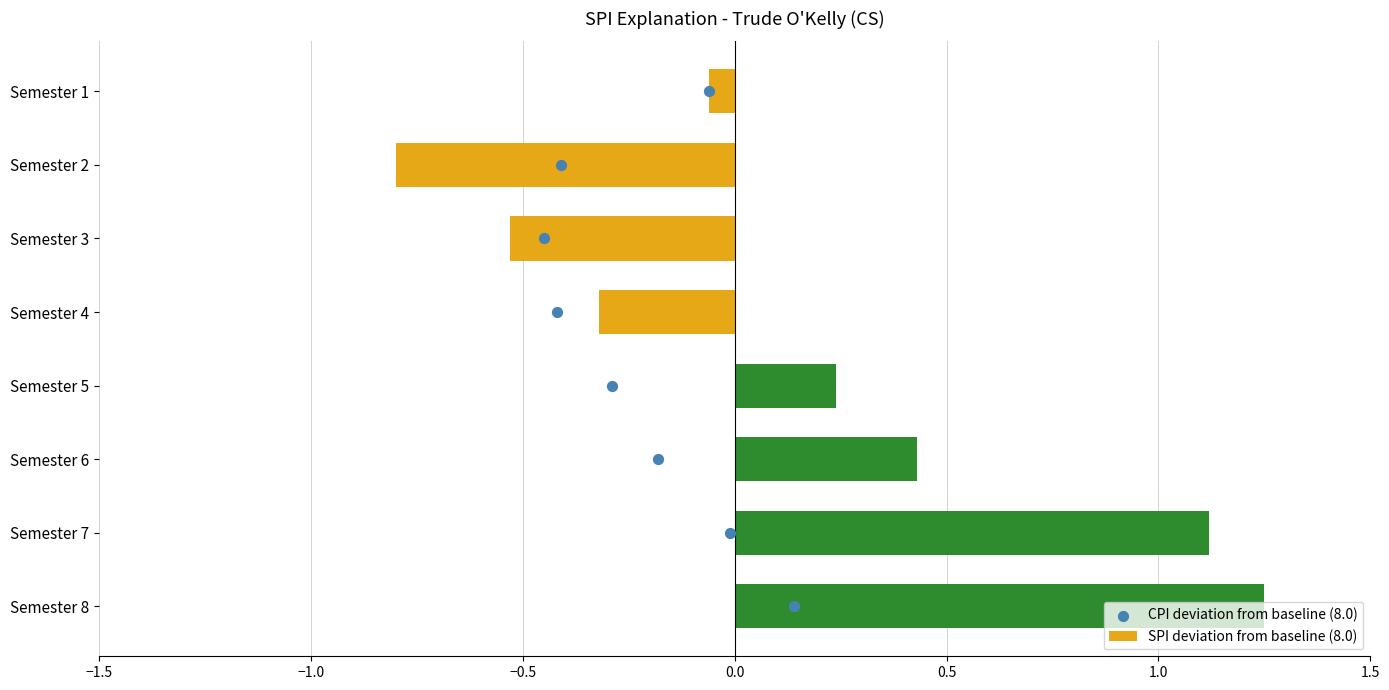

What are all the series names shown in the legend?

SPI deviation from baseline (8.0), CPI deviation from baseline (8.0)